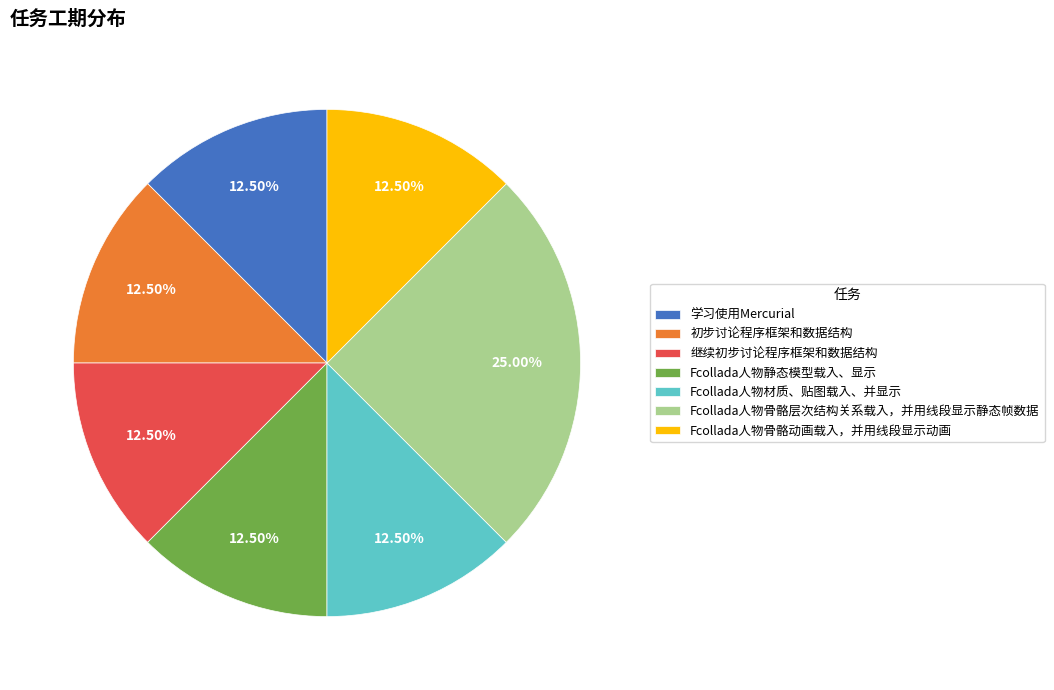

What percentage is NOT represented by Fcollada人物骨骼层次结构关系载入，并用线段显示静态帧数据?

75.0%